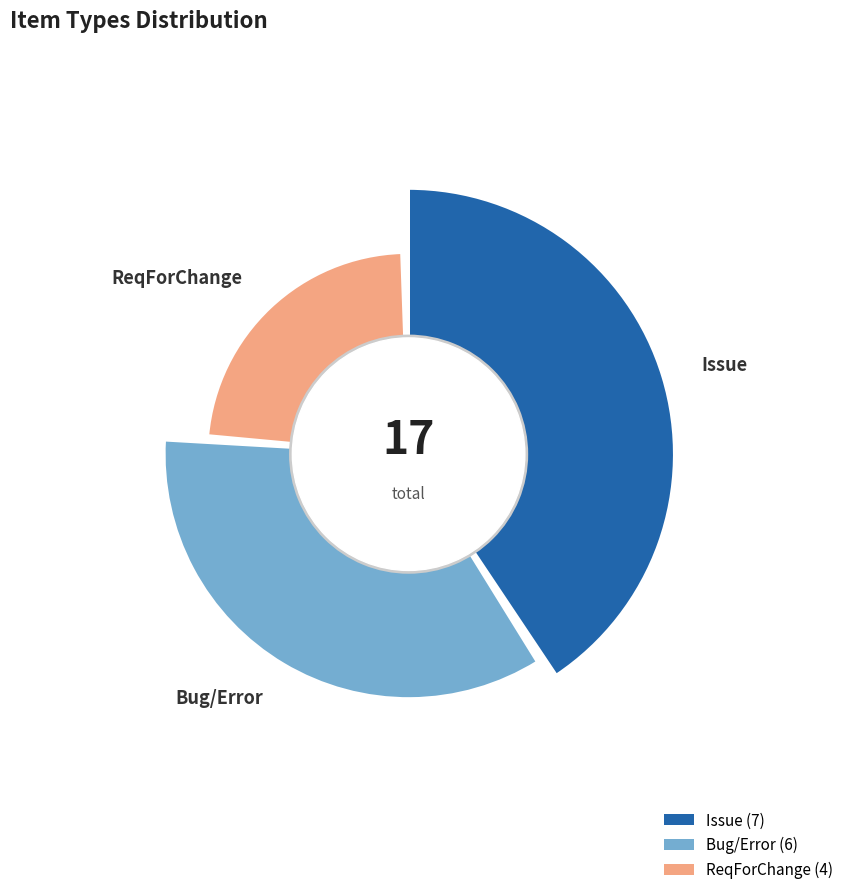

Approximately how many times larger is the value at Issue compared to Bug/Error?

1.2